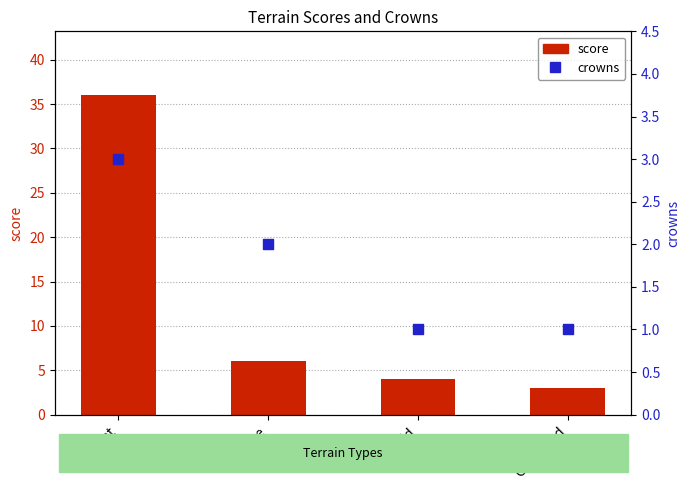

Is the value of crowns at Grassland greater than the value of score at Forest?

No